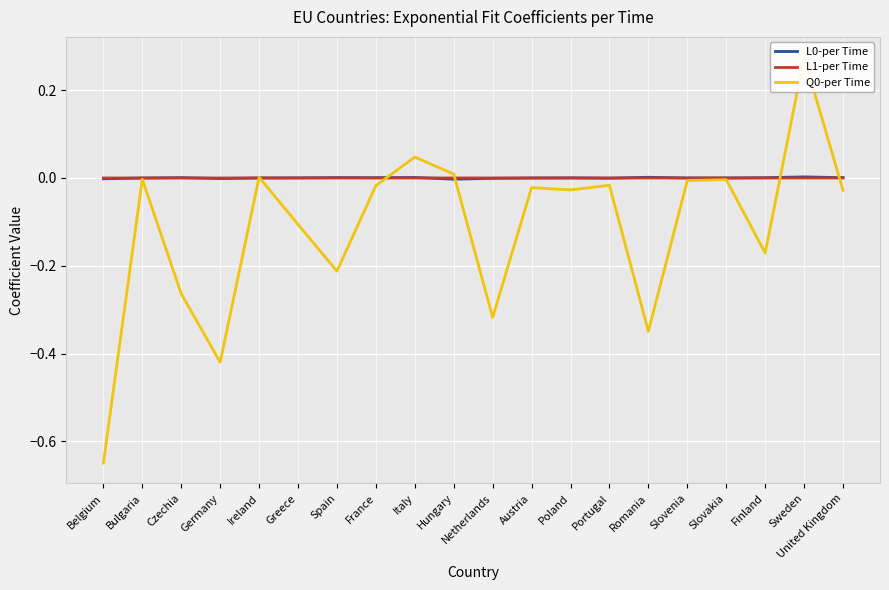

At which category does Q0-per Time reach its first local valley?

Germany